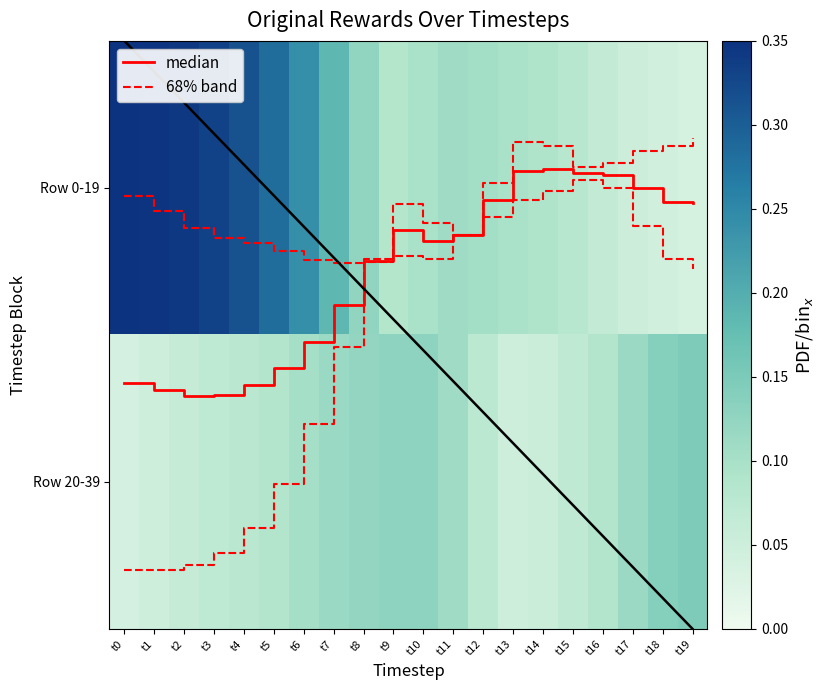

Which series has the widest spread of values?

median